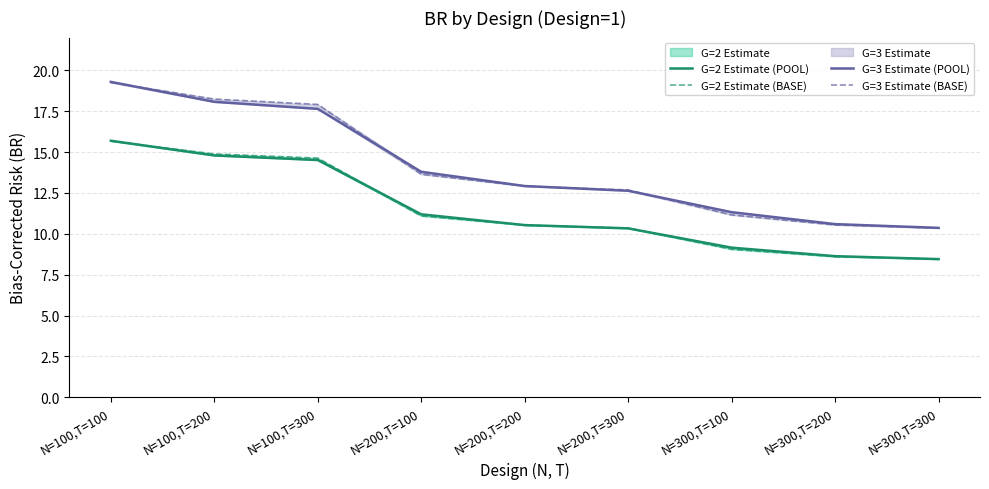

Reading left to right, extract all data points from this chart.

G=2 Estimate (POOL): 15.7	14.8	14.5	11.2	10.5	10.3	9.2	8.6	8.4
G=2 Estimate (BASE): 15.7	14.9	14.6	11.1	10.5	10.3	9.1	8.6	8.4
G=3 Estimate (POOL): 19.3	18.1	17.6	13.8	12.9	12.6	11.3	10.6	10.4
G=3 Estimate (BASE): 19.2	18.2	17.9	13.6	12.9	12.7	11.2	10.5	10.3